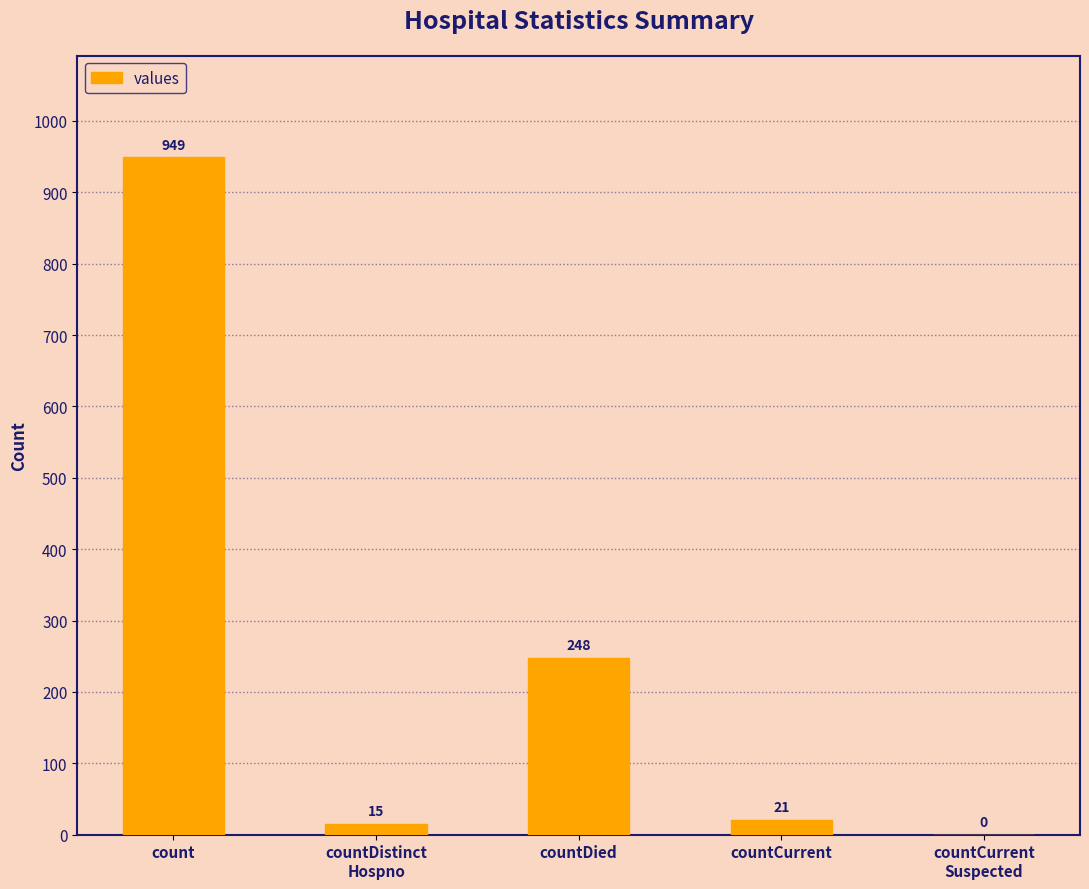

True or false: the data shows 1390 at count.

False